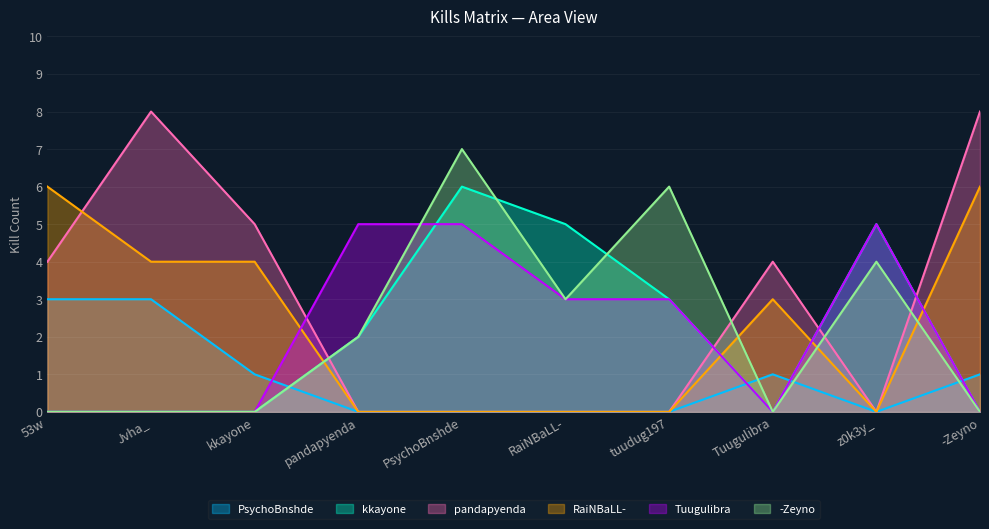

How many times do Tuugulibra and pandapyenda cross each other?

4